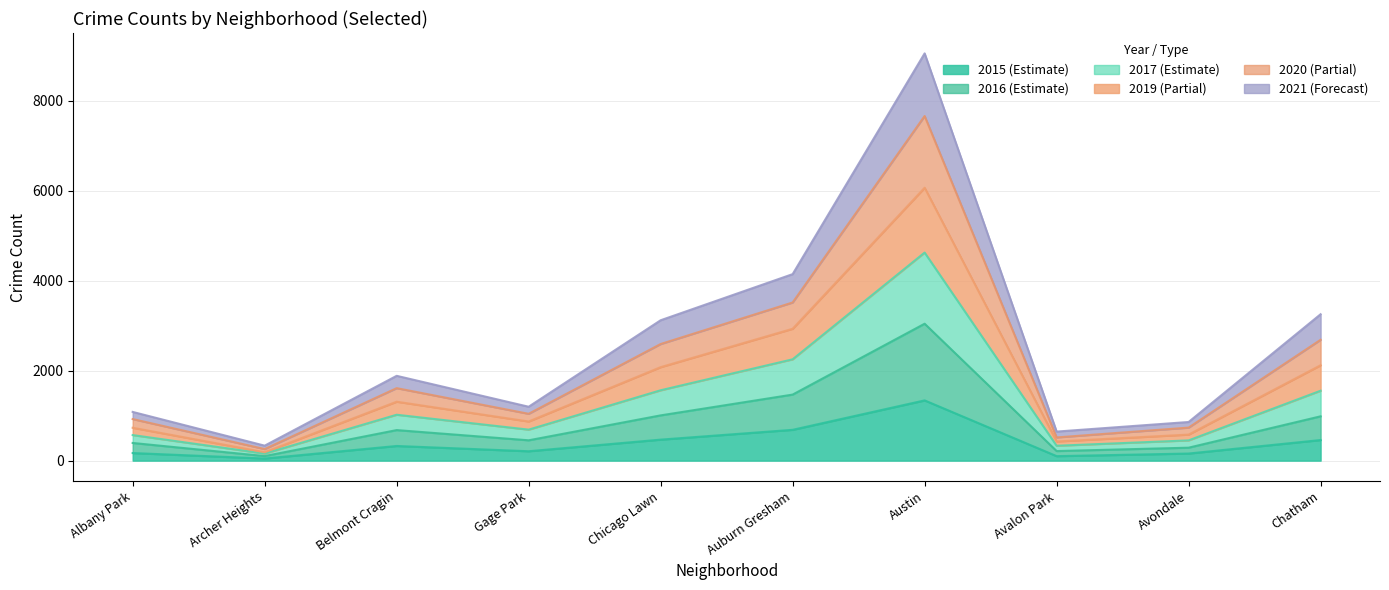

True or false: 2015 has a value of 458 at Chatham.

True